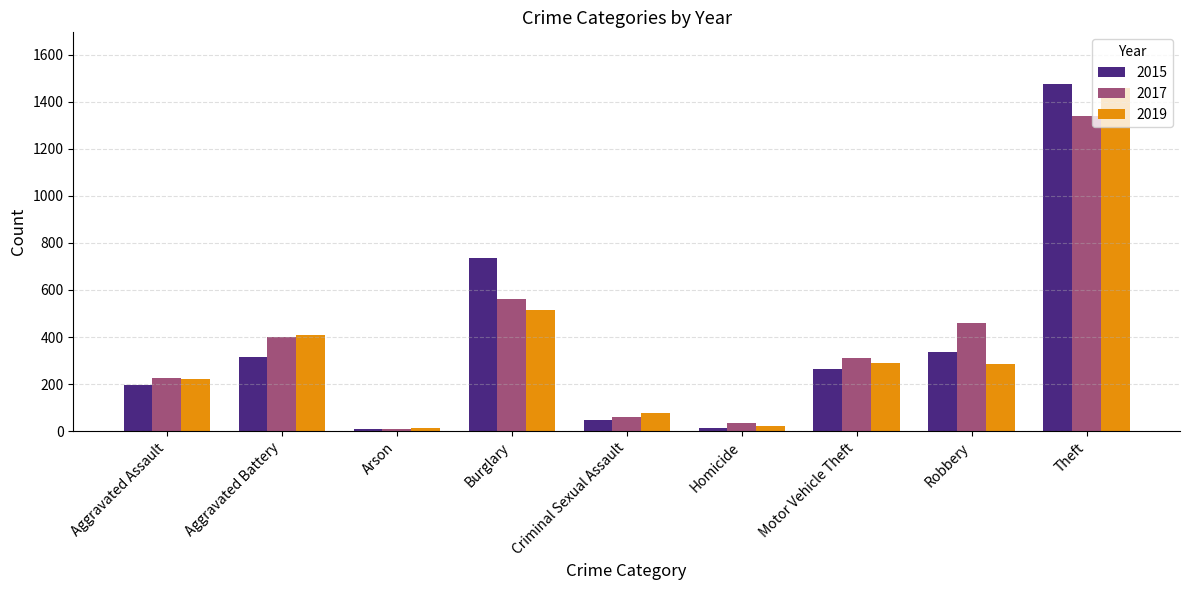

The value of 2017 at Homicide is 33. True or false?

True